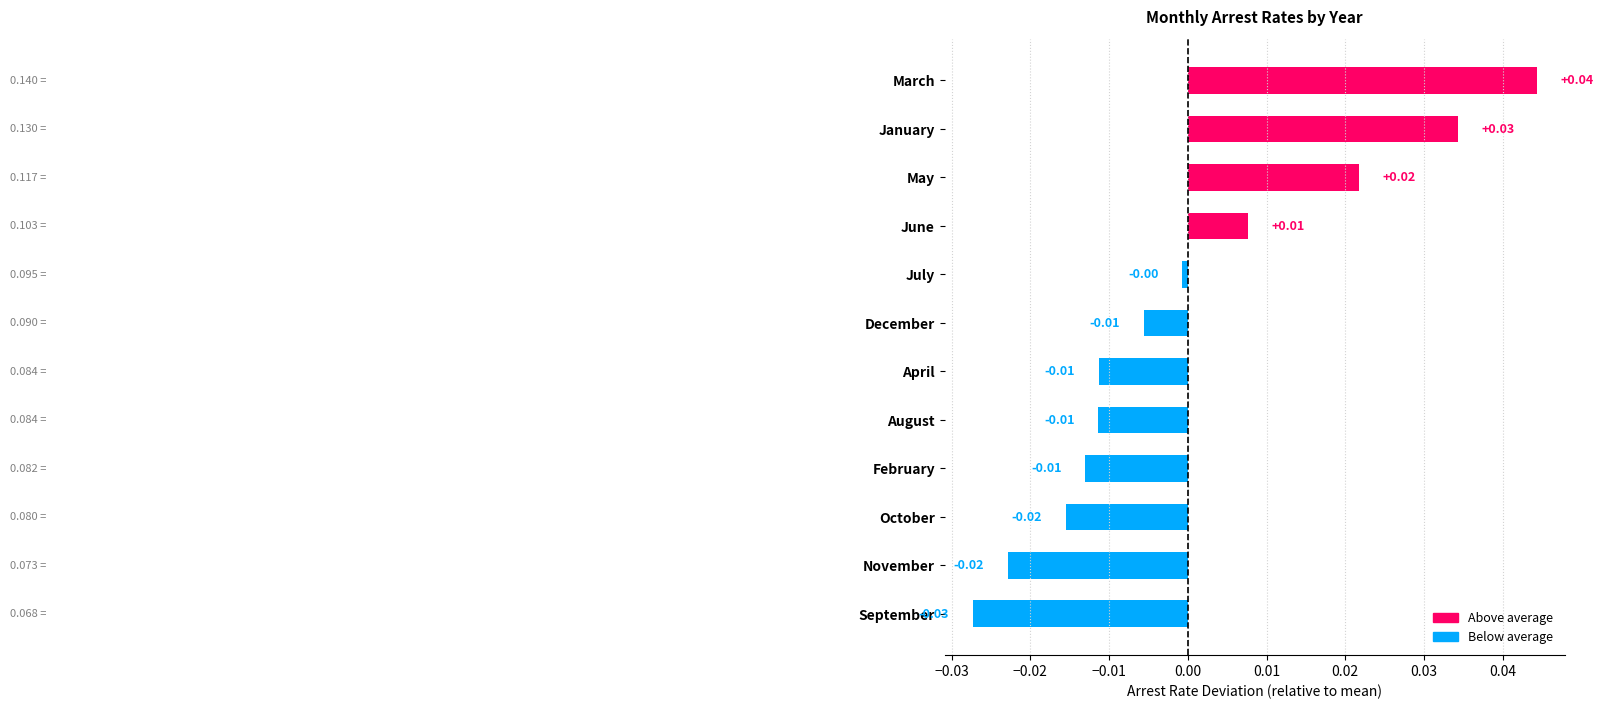

Which category has the lowest value across all series?

September